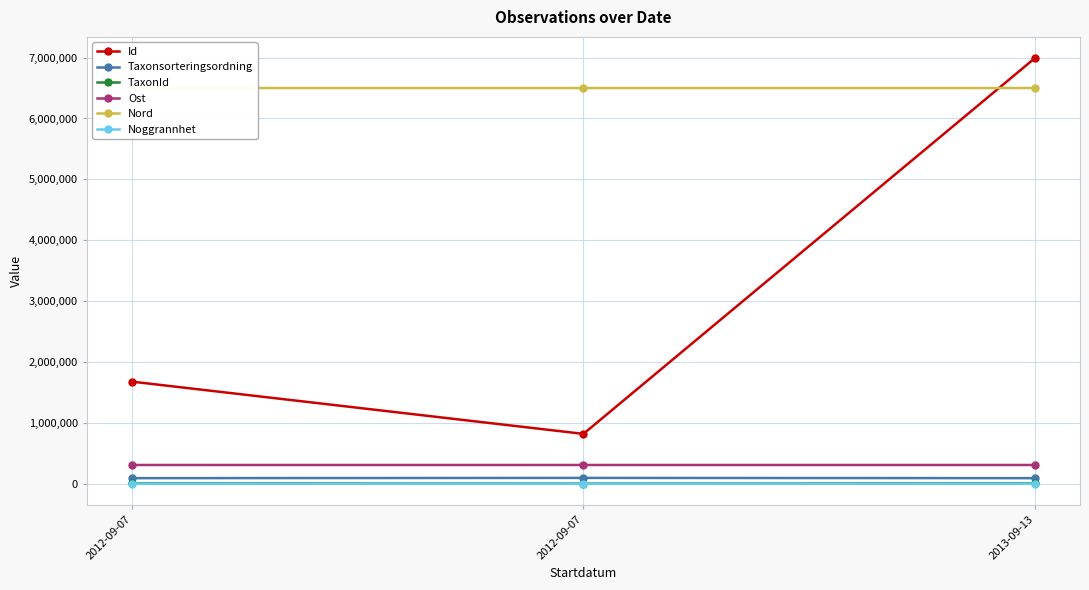

What is the value of the Noggrannhet point at the 2nd from the left?

50.0